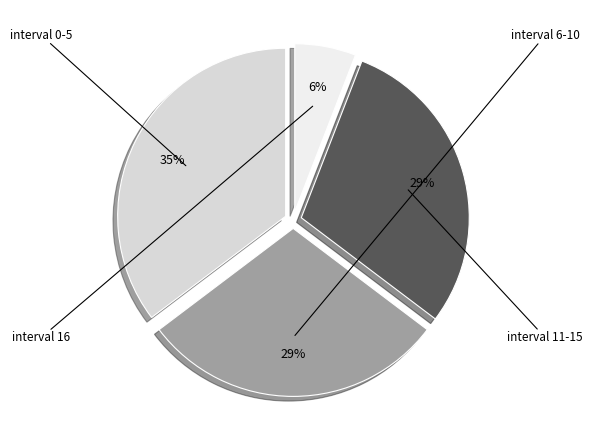

Rank the categories by value from highest to lowest.

interval 0-5, interval 6-10, interval 11-15, interval 16